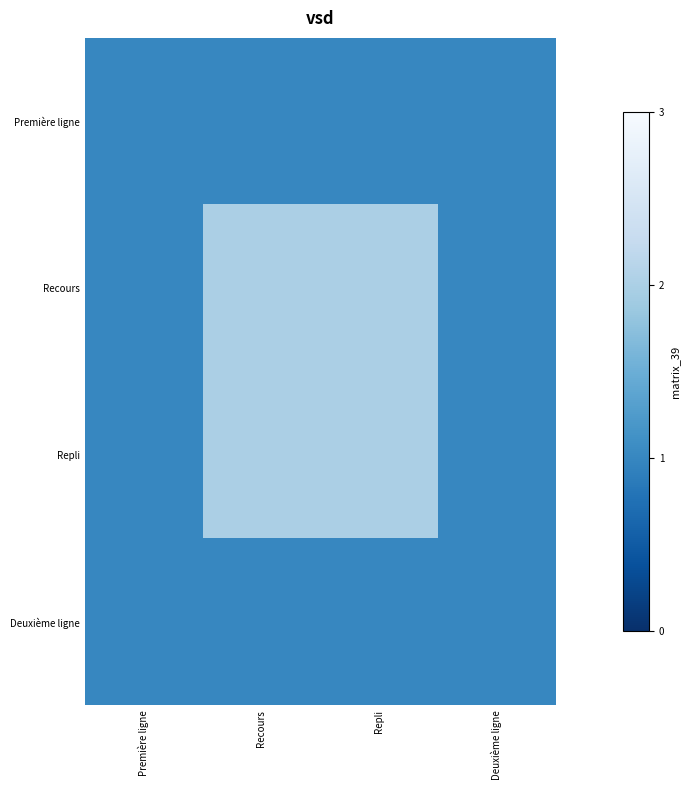

Between Première ligne and Recours, which is larger?

Première ligne